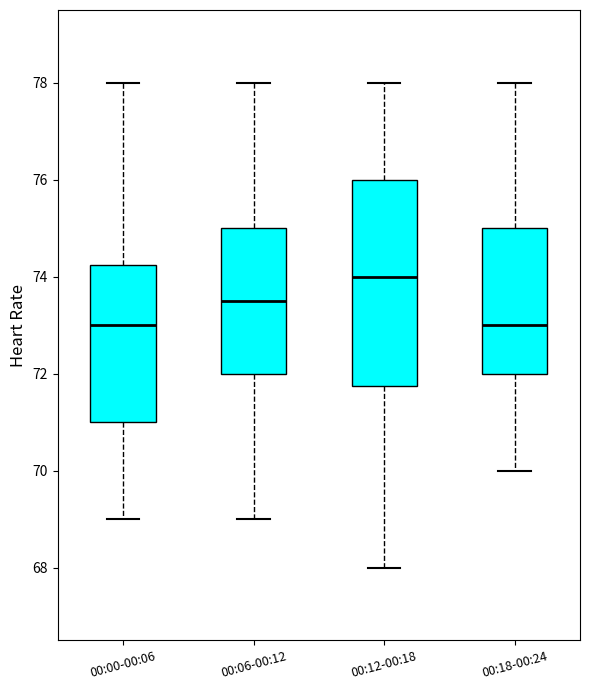

Reading left to right, read every box against the y-axis: the position of its median line, the range the box covers, and the ends of its whiskers. The values are not printed on the chart, so give them approximately, as read against the axis.

00:00-00:06: median 73.0, box 71.0 to 74.2, whiskers 69.0 to 78.0
00:06-00:12: median 73.6, box 72.0 to 75.0, whiskers 69.0 to 78.0
00:12-00:18: median 74.0, box 71.8 to 76.0, whiskers 68.0 to 78.0
00:18-00:24: median 73.0, box 72.0 to 75.0, whiskers 70.0 to 78.0